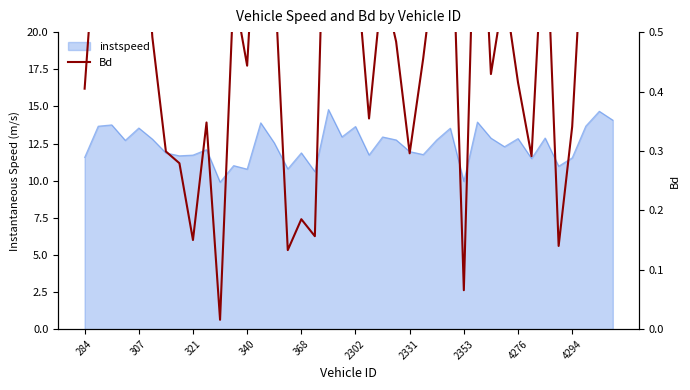

How many interior local peaks (higher than both neighbors) does the data have?

13